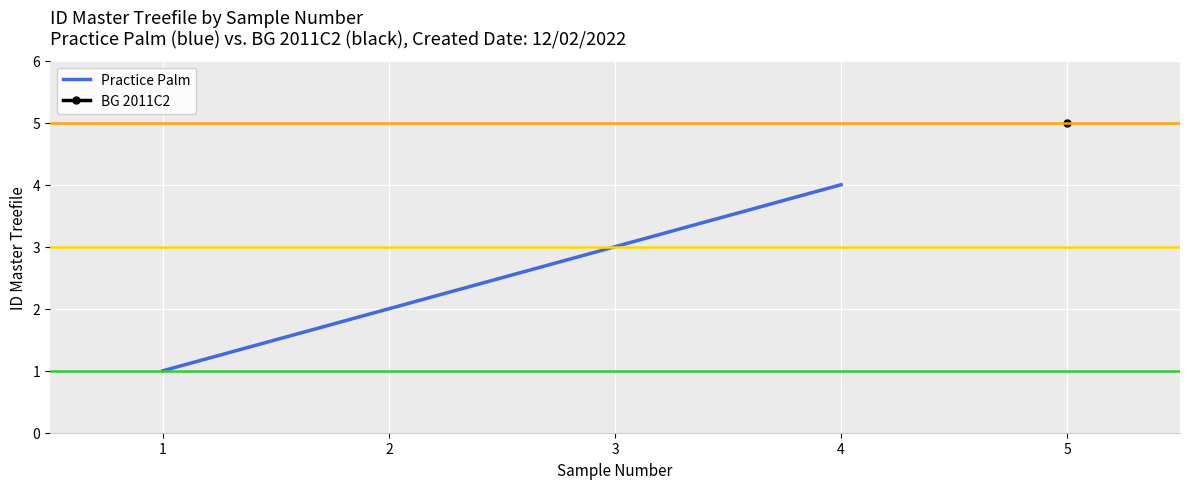

Which label corresponds to the largest value in the chart?

4